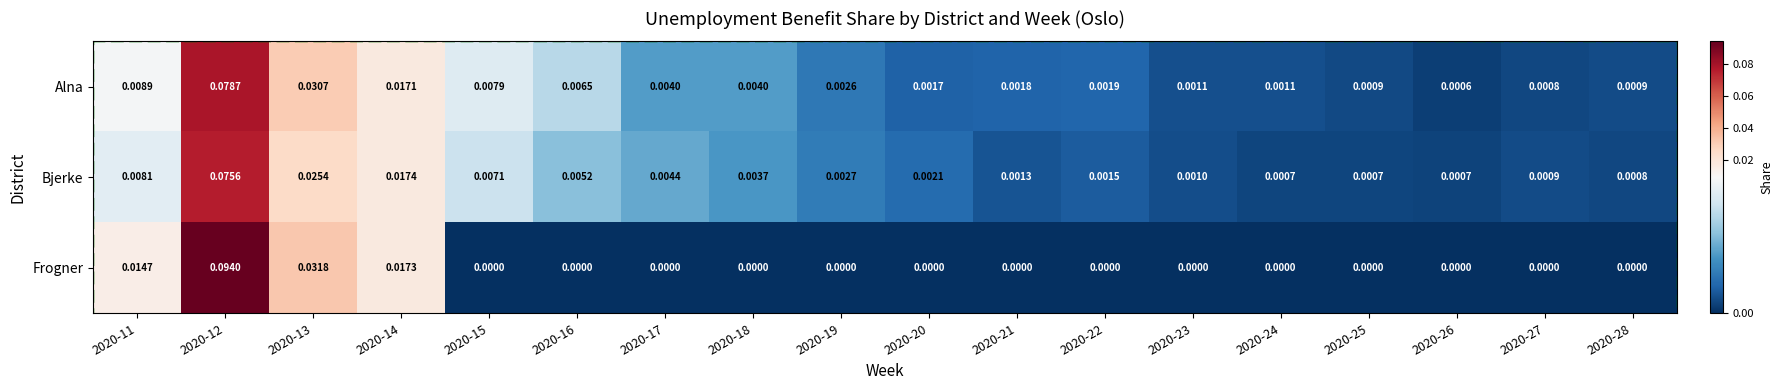

Between 2020-11 and 2020-13, which series saw the biggest shift?

Alna